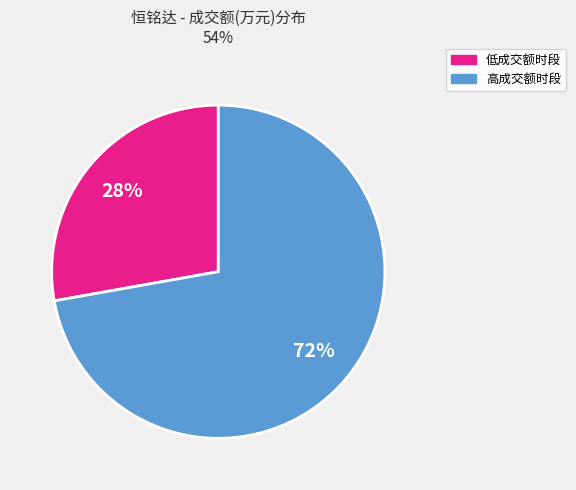

Does any single category account for the majority?

Yes